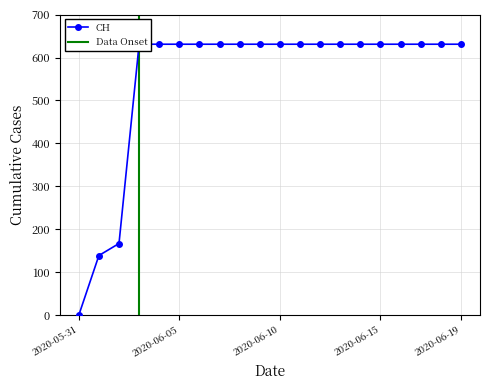

The chart shows a value of 376 at 2020-06-09. True or false?

False